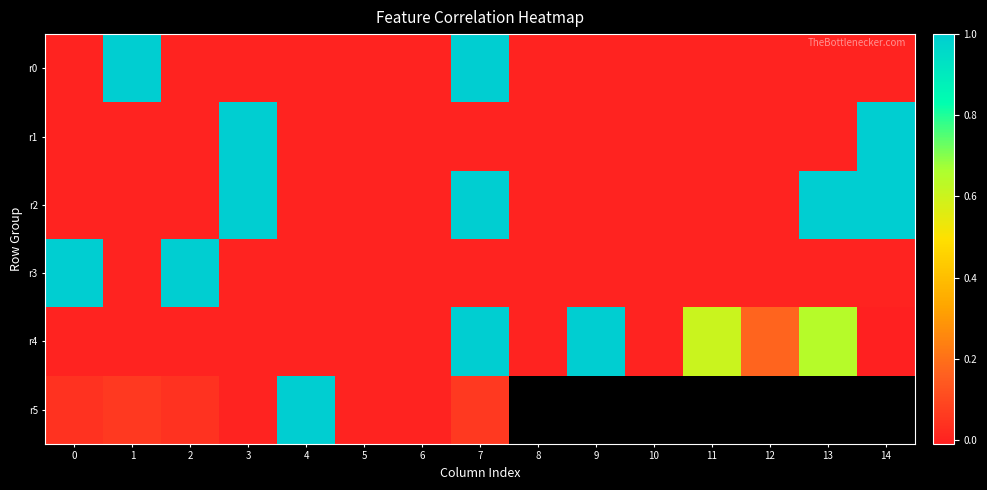

What is the maximum value for r0?

1.0